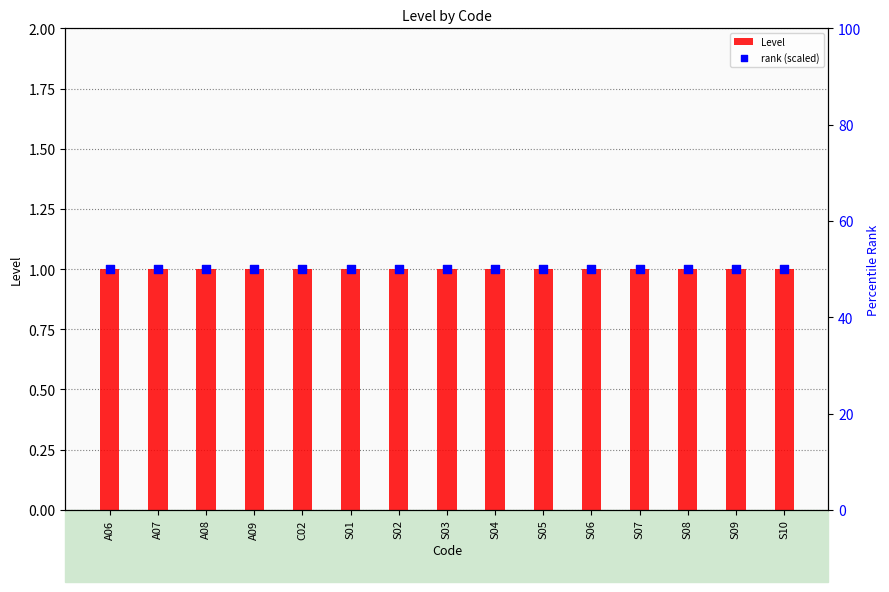

Which series contains the lowest Y value?

Level